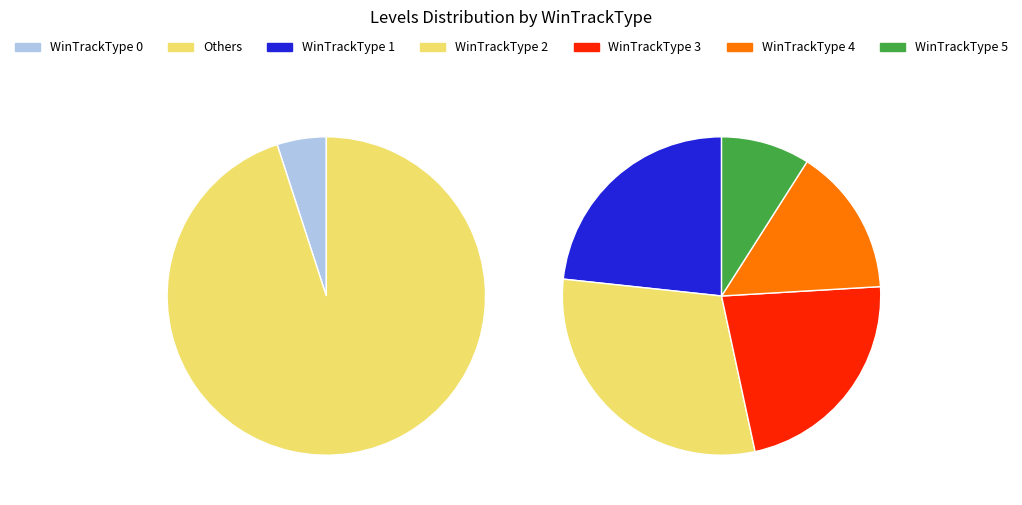

Is WinTrackType 5 the majority of the pie?

No